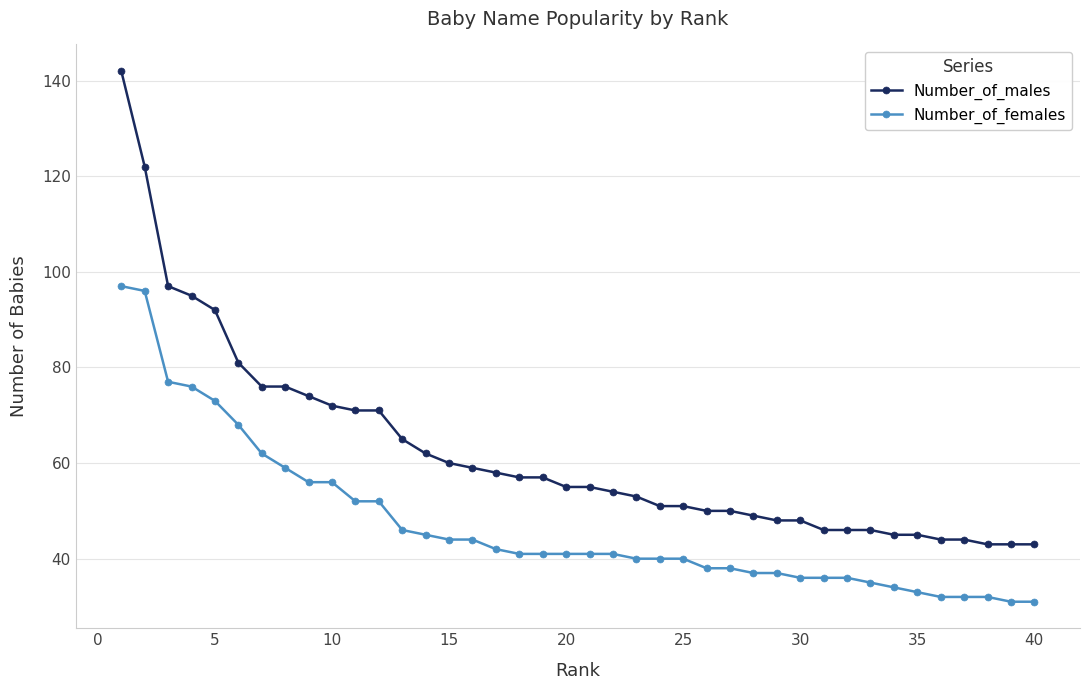

Rank the series by their average value, from highest to lowest.

Number_of_males, Number_of_females